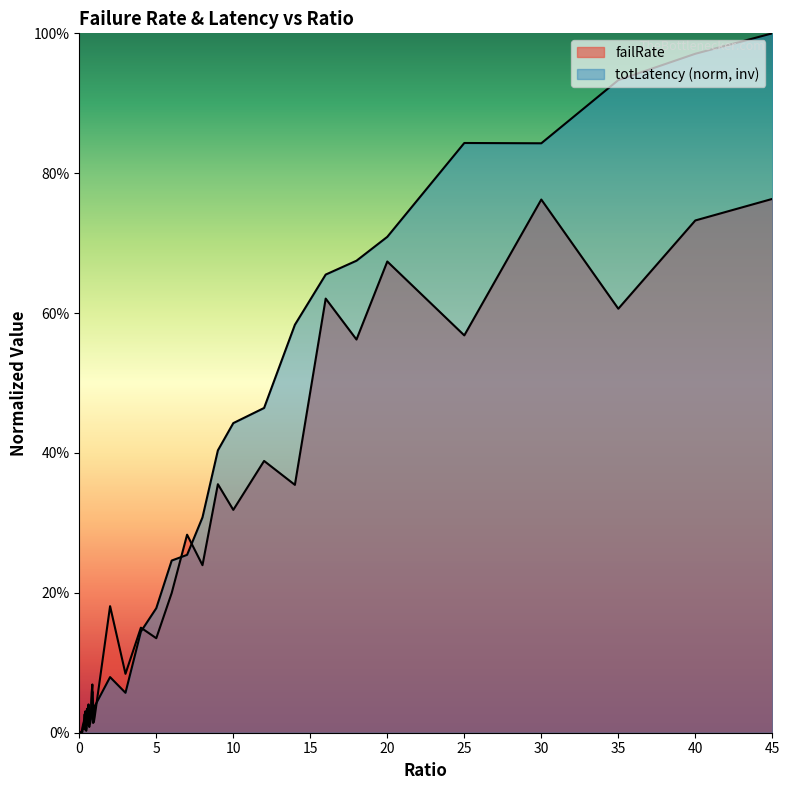

After their last crossing, which series has the higher values: totLatency_scaled or failRate?

totLatency_scaled